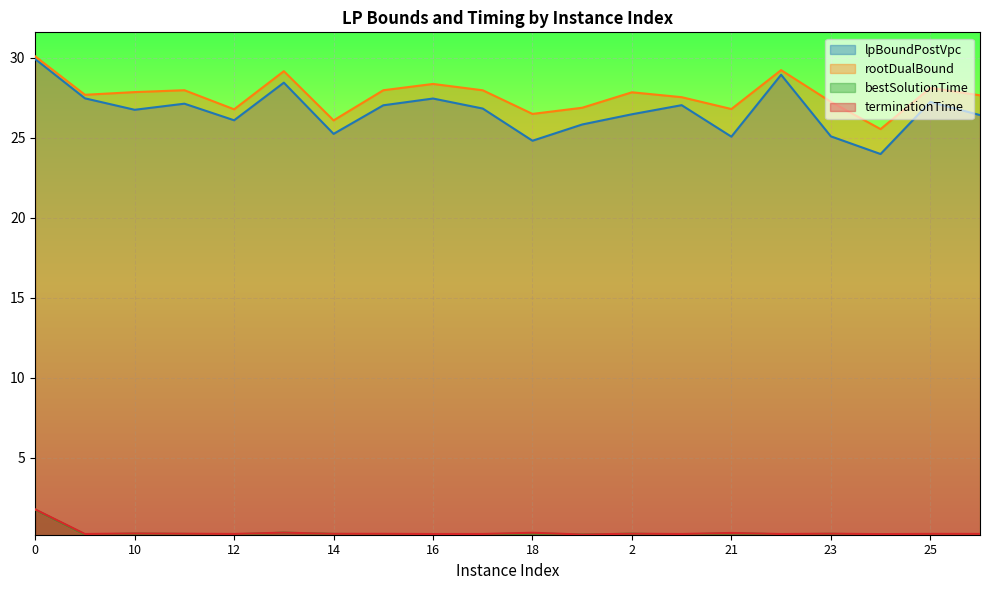

What is the value of the bestSolutionTime point at the 14th from the left?

0.2